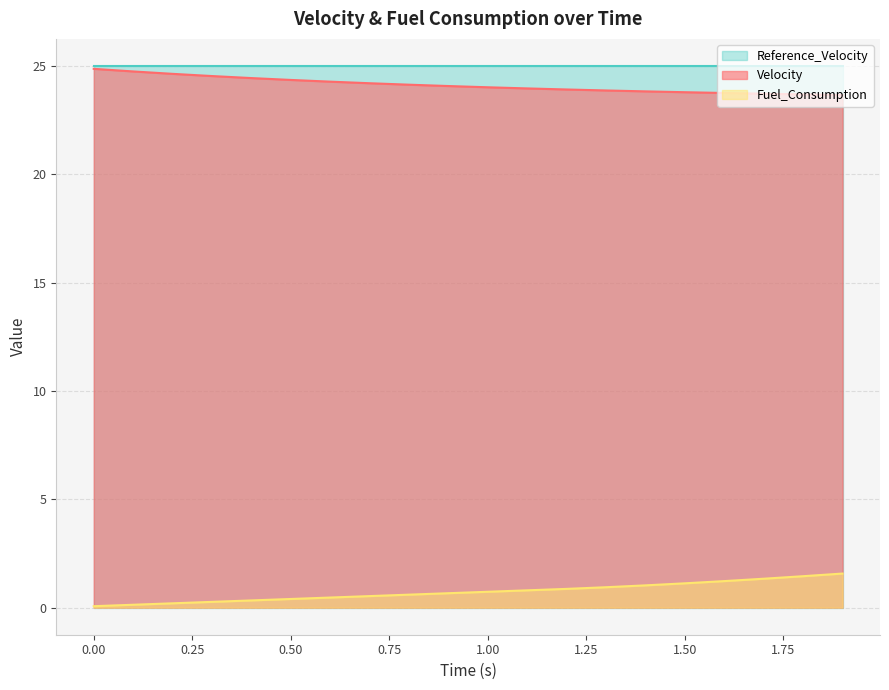

Which series has the largest range (max minus min)?

Fuel_Consumption